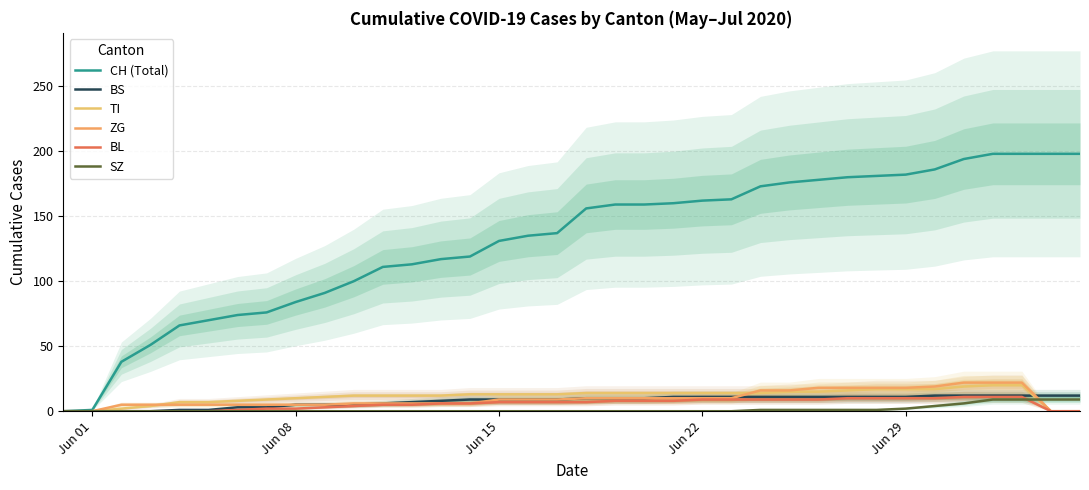

True or false: TI and BL intersect in this chart.

False